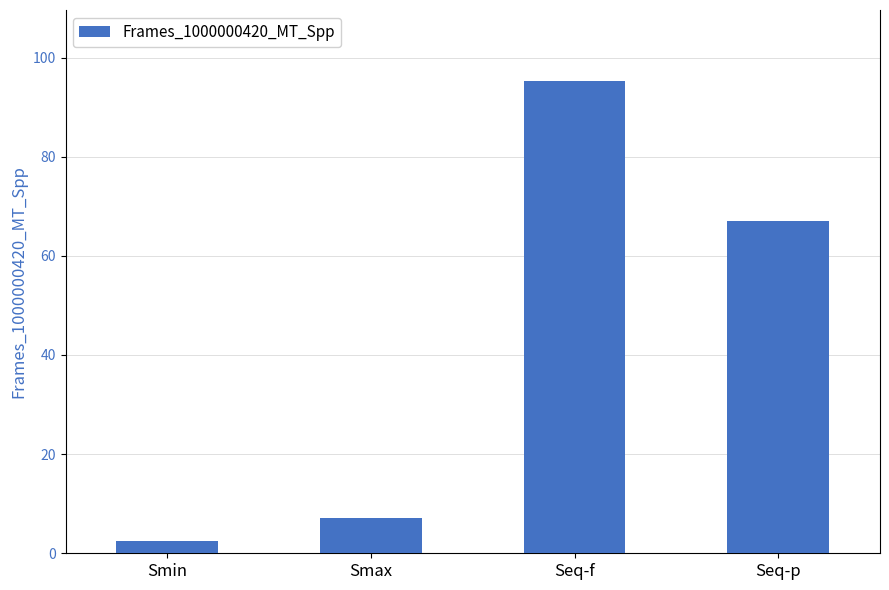

Between Seq-p and Smax, which is larger?

Seq-p